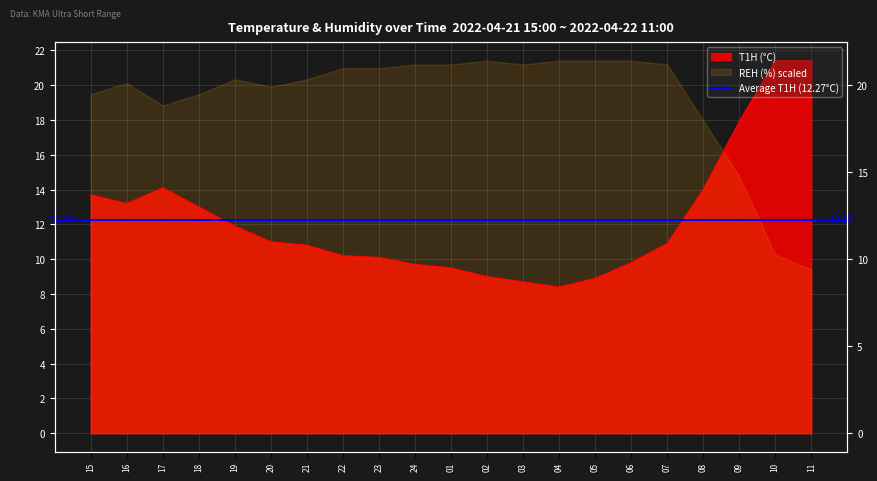

What is the value of the 11th point from the left?

9.5